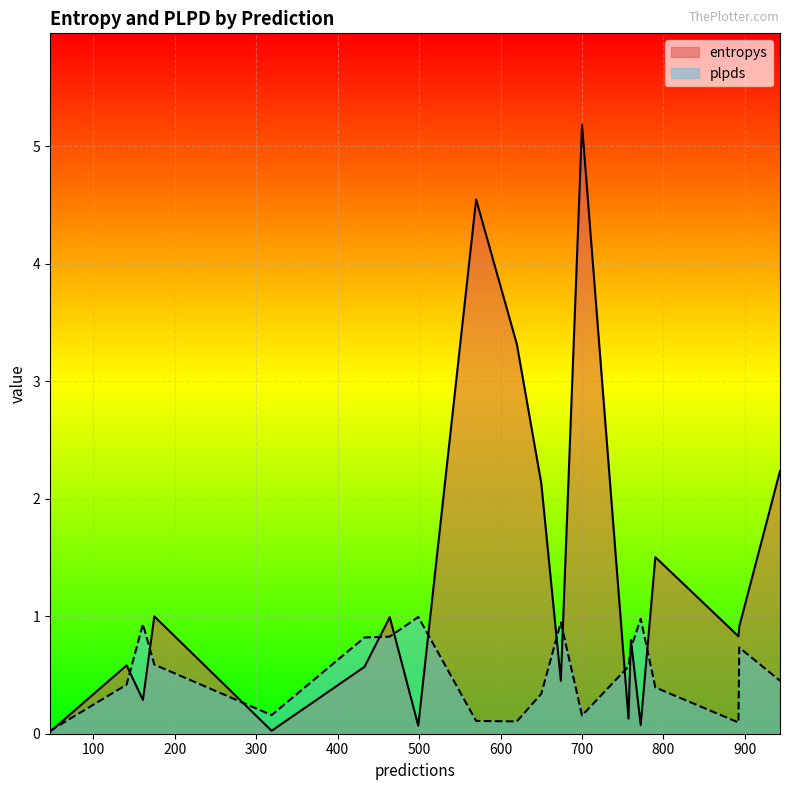

What are all the series names shown in the legend?

entropys, plpds